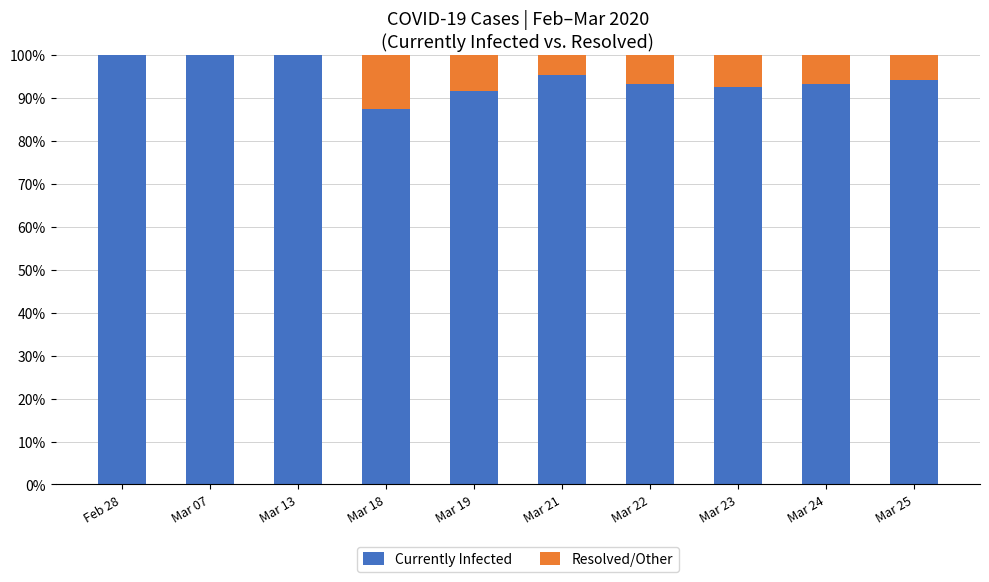

The Currently Infected series shows 100.0 at Mar 07. True or false?

True